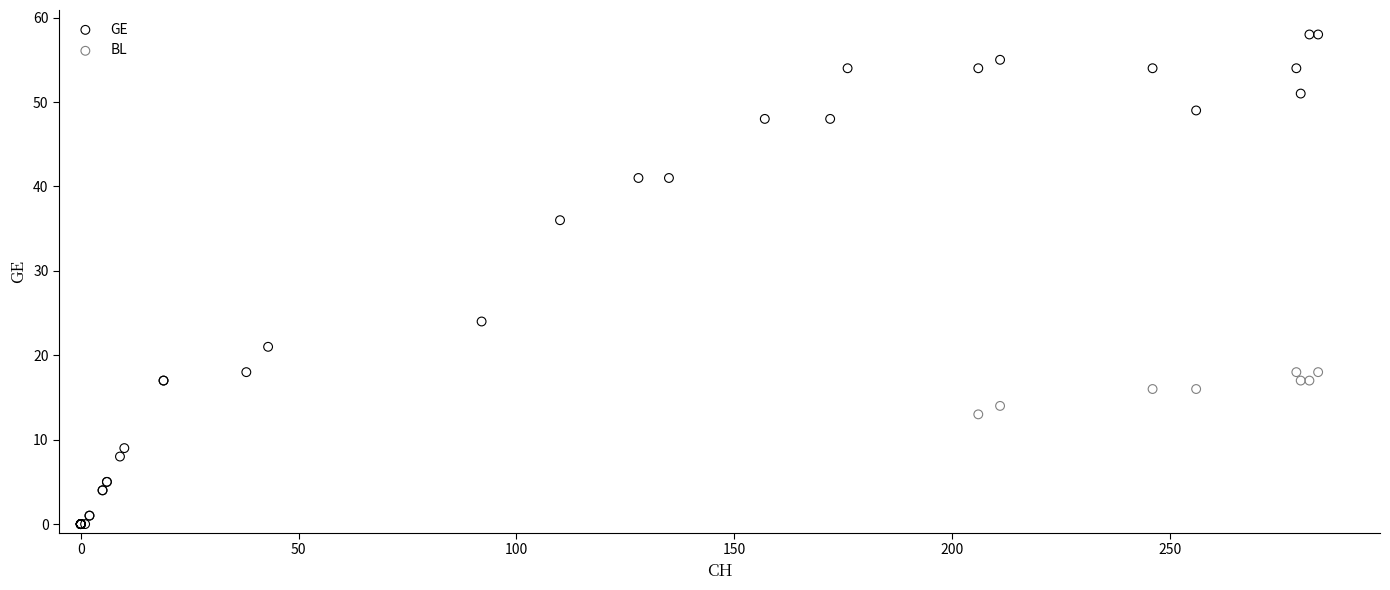

Which series has the largest Y range (max minus min)?

GE